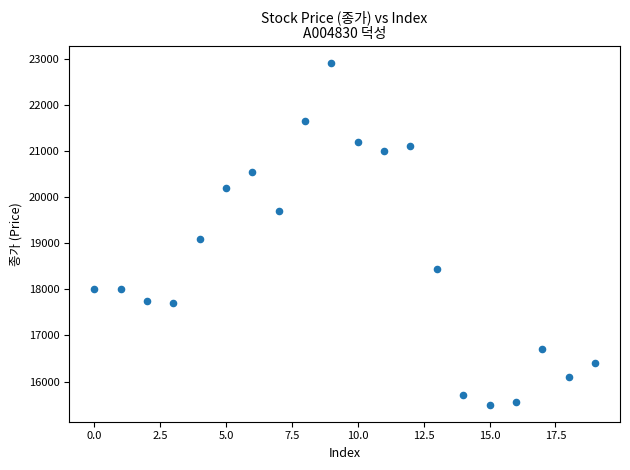

What Y value in the scatter plot is closest to 19200?

19100